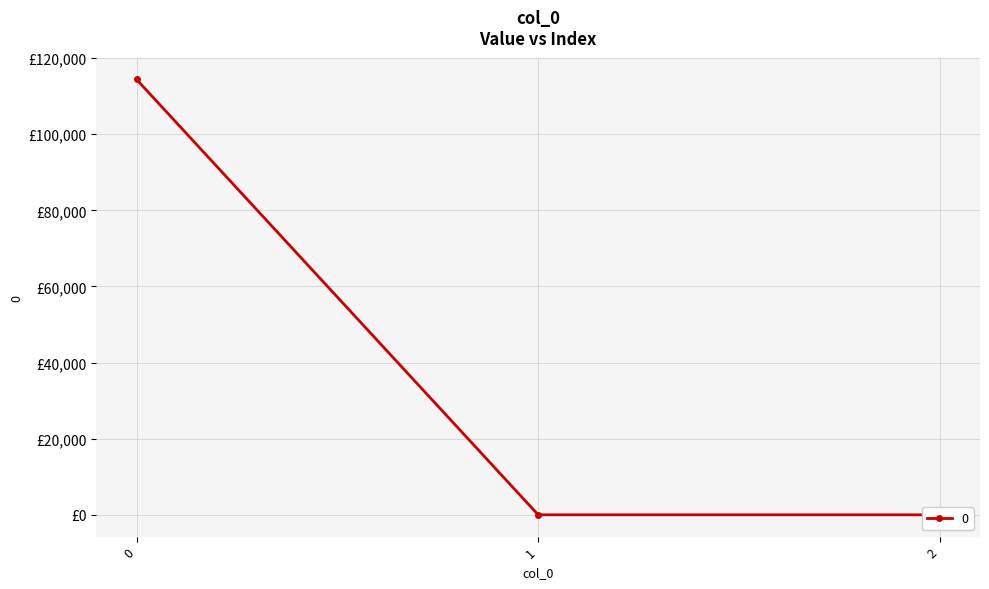

Rank the categories by value from lowest to highest.

1, 2, 0